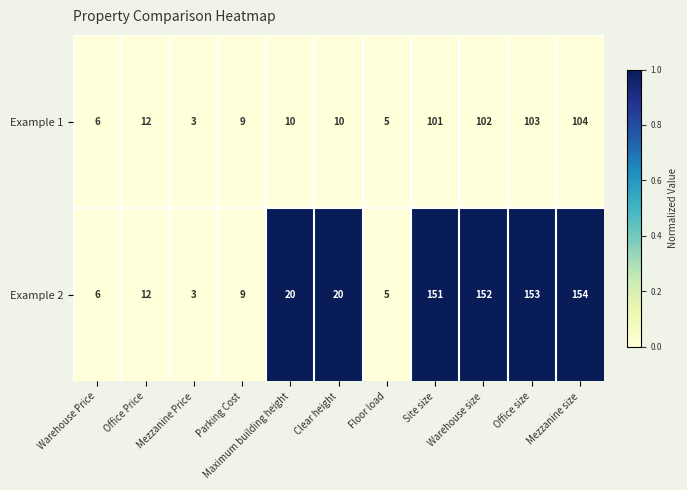

Count the number of data series in this chart.

2